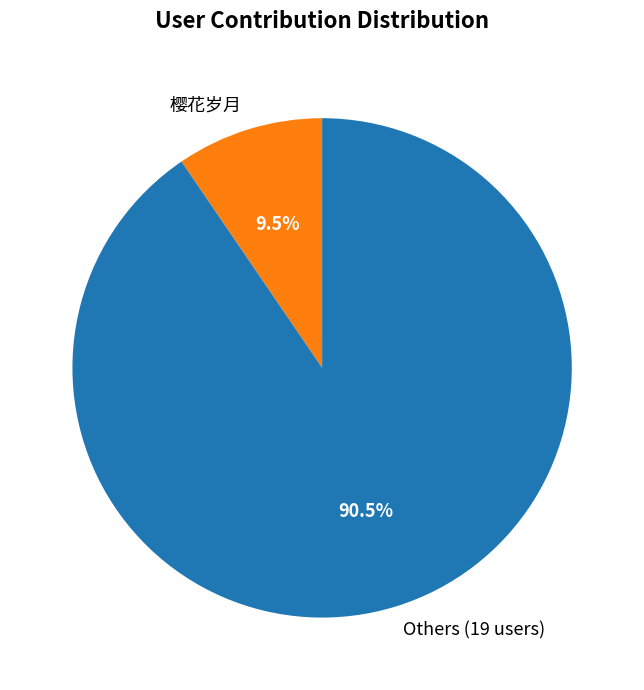

Rank the categories by value from highest to lowest.

Others (19 users), 樱花岁月